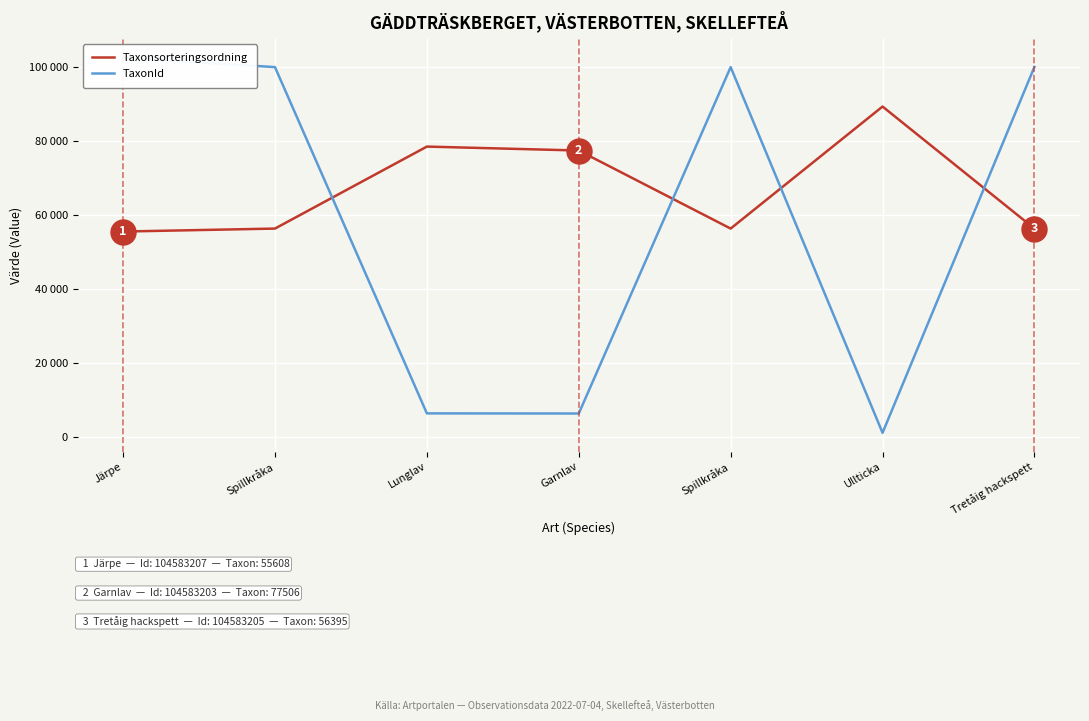

At which category does Taxonsorteringsordning reach its first local valley?

Spillkråka